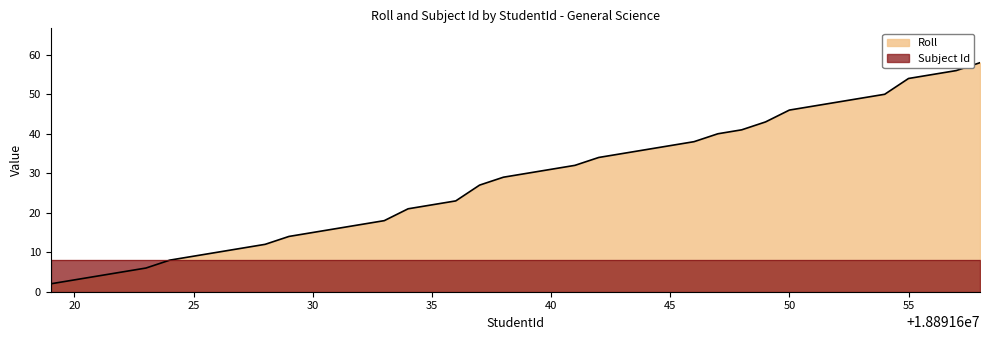

At which label is the value closest to 30?

18891639